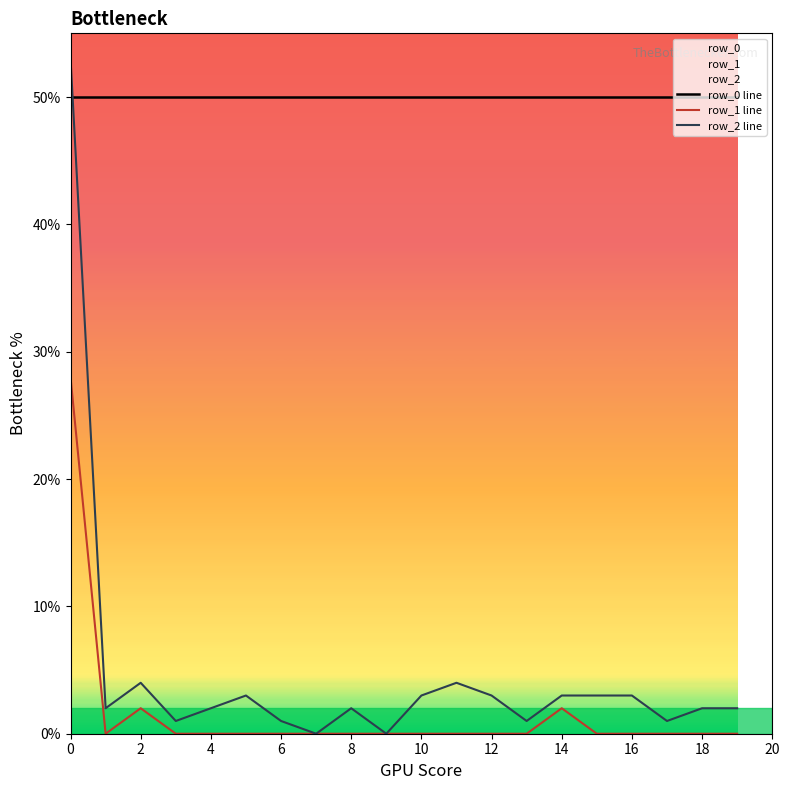

True or false: row_1 line and row_2 line cross at least once.

False